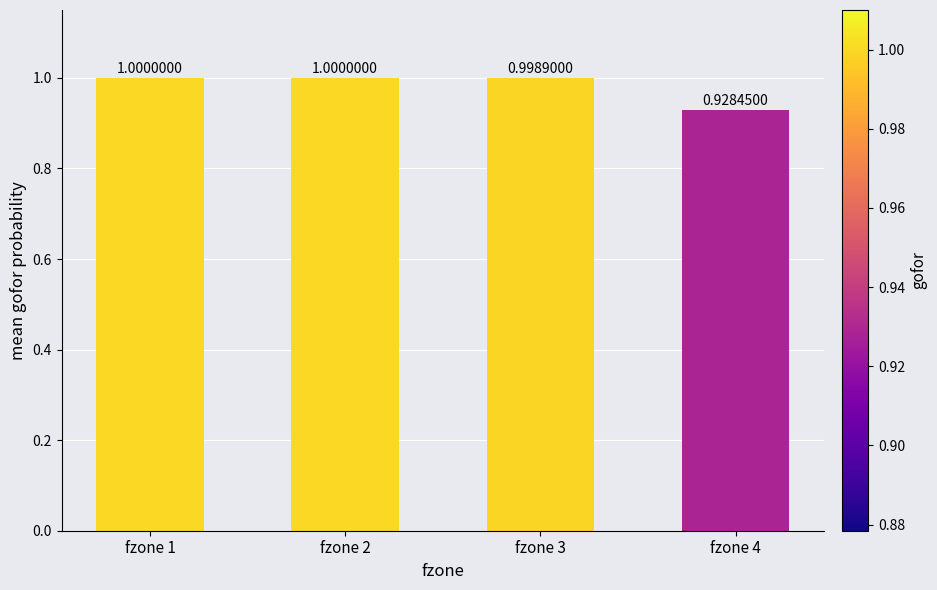

What is the difference between the maximum and minimum values?

0.1